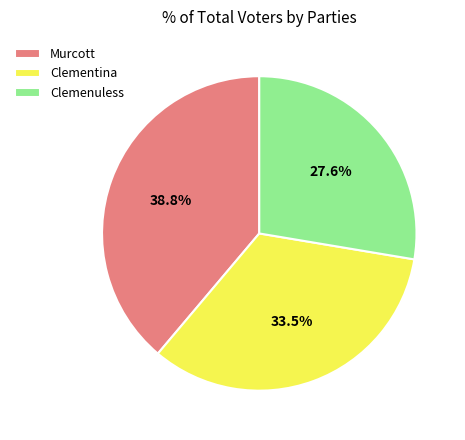

Does any single category account for the majority?

No